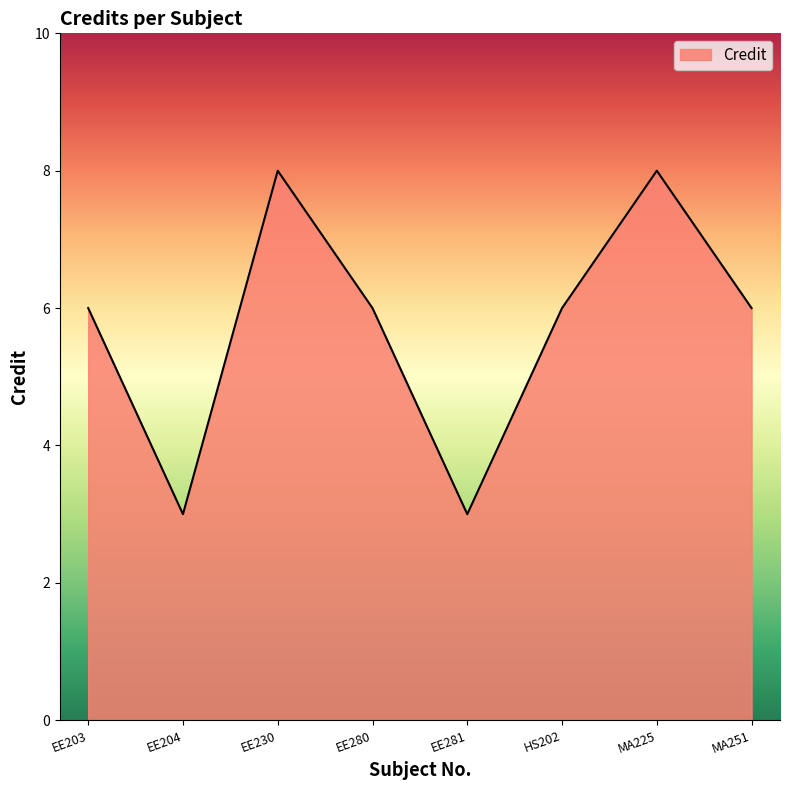

Reading left to right, list all the values displayed in this chart.

EE203=6	EE204=3	EE230=8	EE280=6	EE281=3	HS202=6	MA225=8	MA251=6